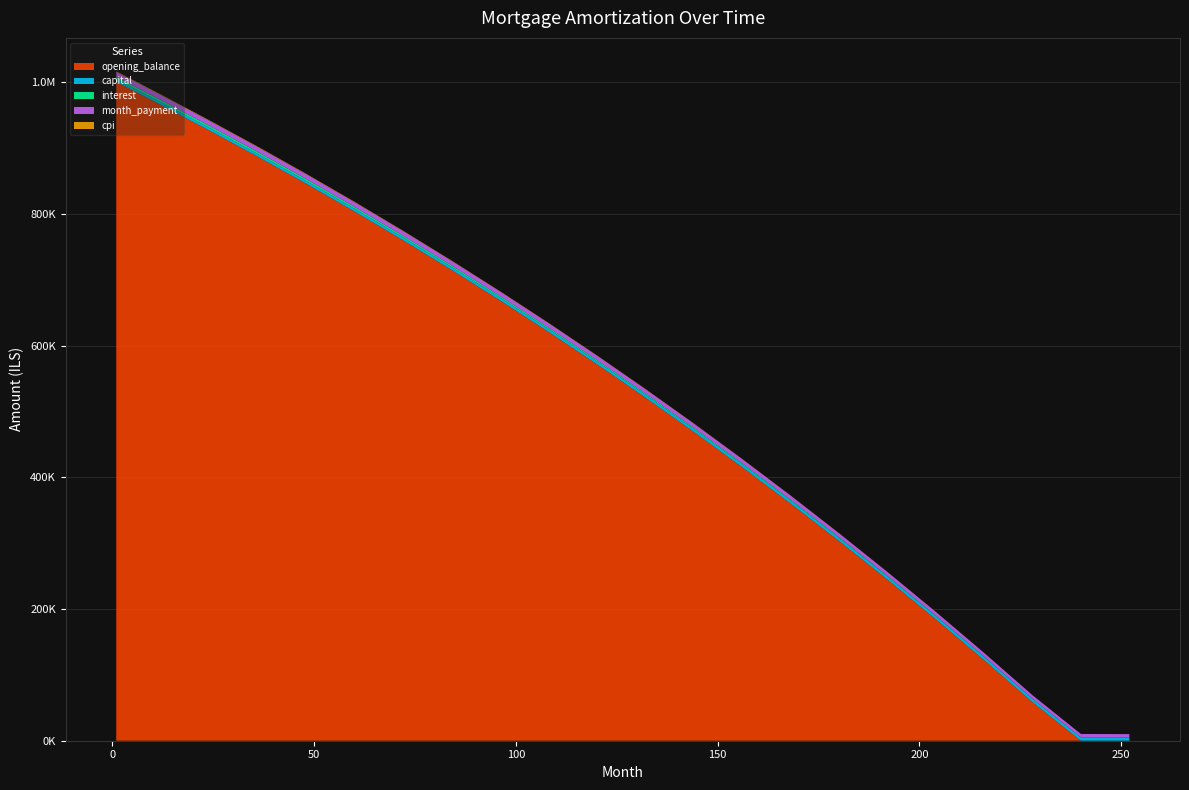

Reading left to right, what are all the values shown in this chart?

opening_balance: 1=1000833.3	12=965956.7	24=927080.0	36=887324.8	48=846299.9	60=803990.1	72=760373.4	84=715424.4	96=669113.5	108=621408.6	120=572274.3	132=521672.3	144=469562.0	156=415899.3	168=360638.8	180=303732.5	192=245130.5	204=184781.4	216=122631.8	228=58626.6	240=0.0	252=0.0
capital: 1=3971.6	12=4008.1	24=4048.4	36=4089.1	48=4130.8	60=4173.6	72=4217.5	84=4262.6	96=4308.8	108=4356.2	120=4404.8	132=4454.7	144=4505.9	156=4558.4	168=4612.2	180=4667.4	192=4724.0	204=4782.1	216=4841.7	228=4902.8	240=4965.4	252=5000.0
interest: 1=3544.6	12=3421.1	24=3283.4	36=3142.6	48=2998.7	60=2851.4	72=2700.8	84=2546.8	96=2389.1	108=2227.6	120=2062.3	132=1893.0	144=1719.5	156=1541.7	168=1359.5	180=1172.6	192=981.0	204=784.5	216=583.0	228=376.3	240=164.2	252=10.0
month_payment: 1=7516.2	12=7429.2	24=7331.8	36=7231.7	48=7129.4	60=7025.0	72=6918.4	84=6809.3	96=6697.9	108=6583.8	120=6467.1	132=6347.7	144=6225.4	156=6100.1	168=5971.6	180=5840.0	192=5705.1	204=5566.6	216=5424.7	228=5279.1	240=5129.6	252=5010.0
cpi: 1=830.7	12=801.6	24=769.2	36=736.0	48=701.9	60=666.7	72=630.5	84=593.1	96=554.6	108=514.8	120=473.7	132=431.3	144=387.5	156=342.3	168=295.5	180=247.1	192=197.1	204=145.4	216=91.9	228=36.5	240=0.0	252=0.0